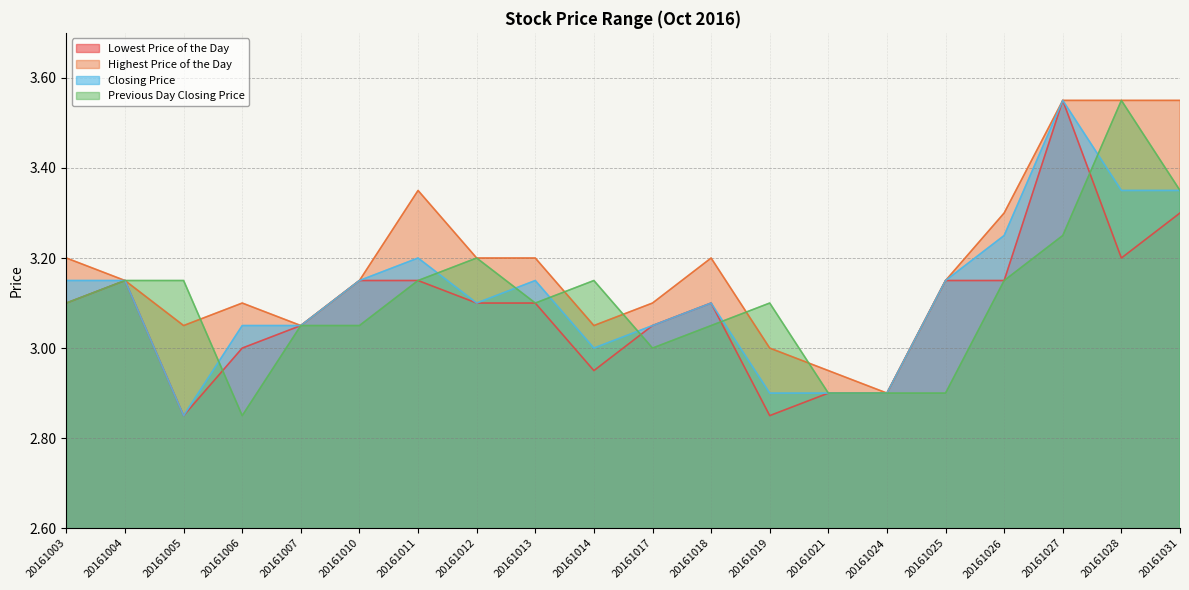

What is the value of the Lowest Price of the Day point at the 19th from the left?

3.2